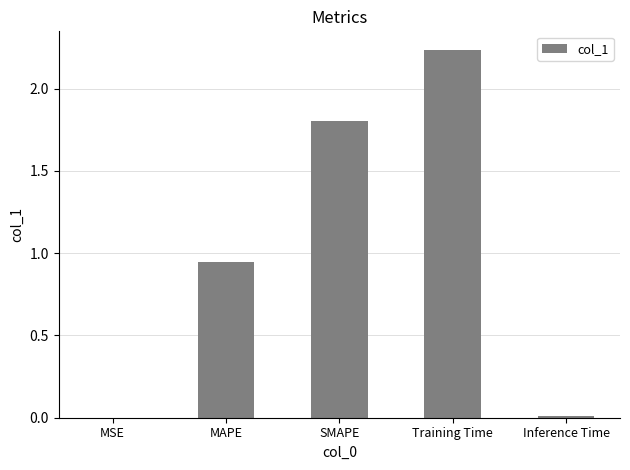

Where is the data nearest to the value 1?

MAPE